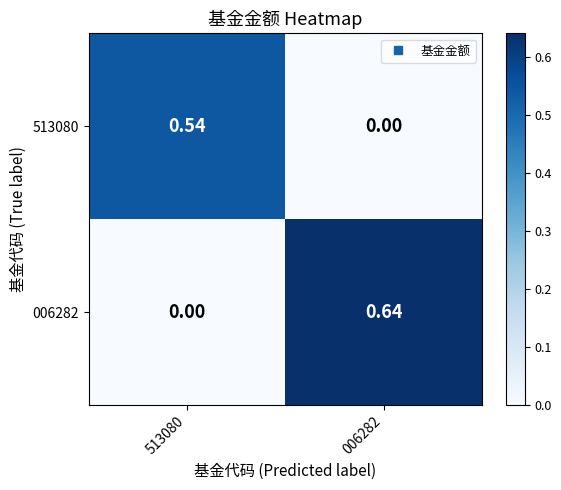

Is the value of 513080 at 006282 greater than the value of 006282 at 006282?

No